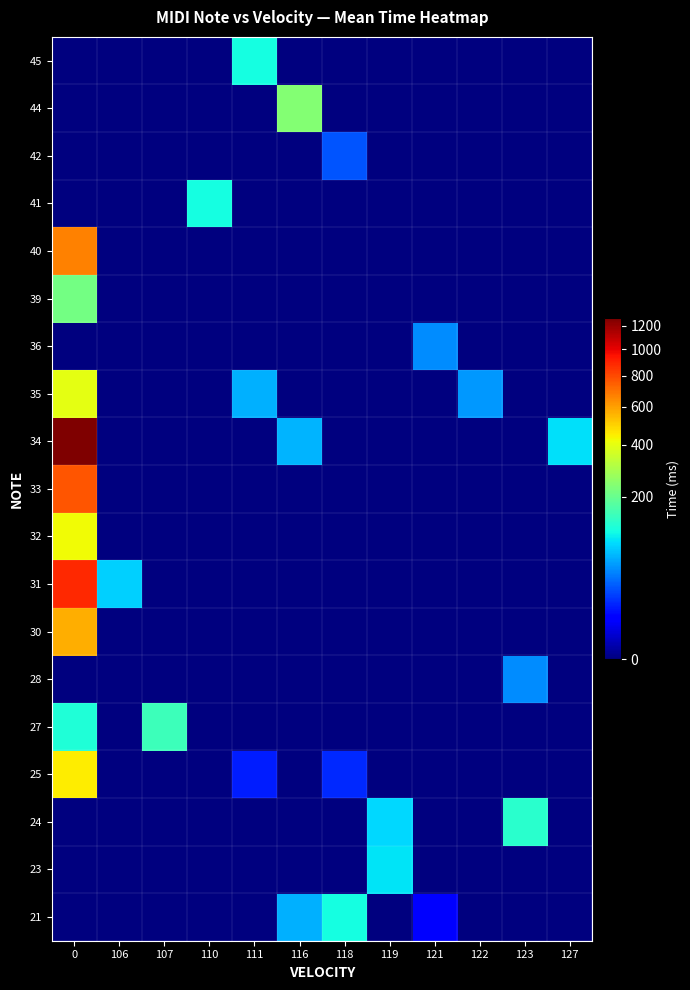

List the series in order of their peak value, highest first.

34, 31, 33, 40, 30, 25, 32, 35, 44, 39, 27, 24, 45, 21, 41, 23, 28, 36, 42